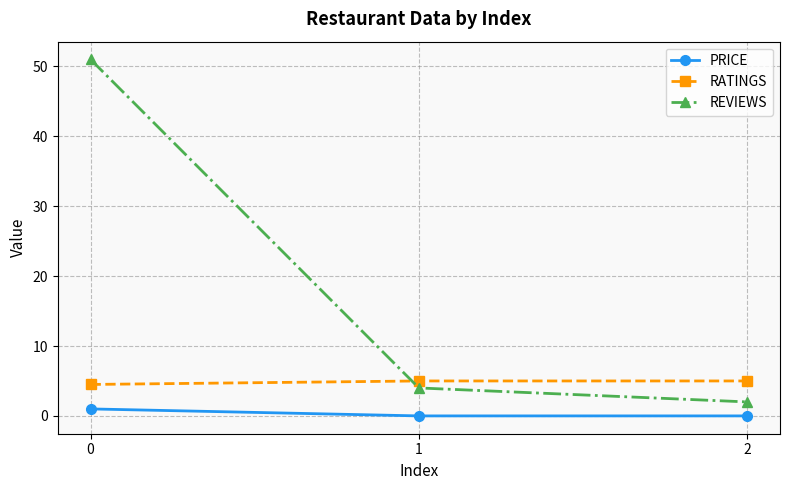

Rank the series at 1 from highest to lowest value.

RATINGS, REVIEWS, PRICE